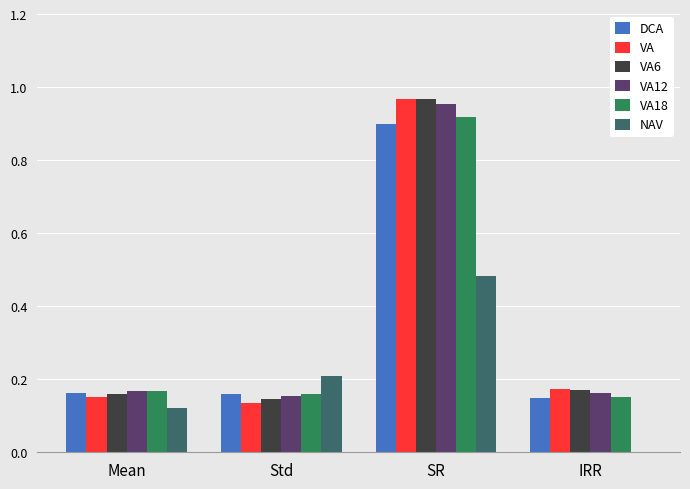

Are the bars horizontal?

No